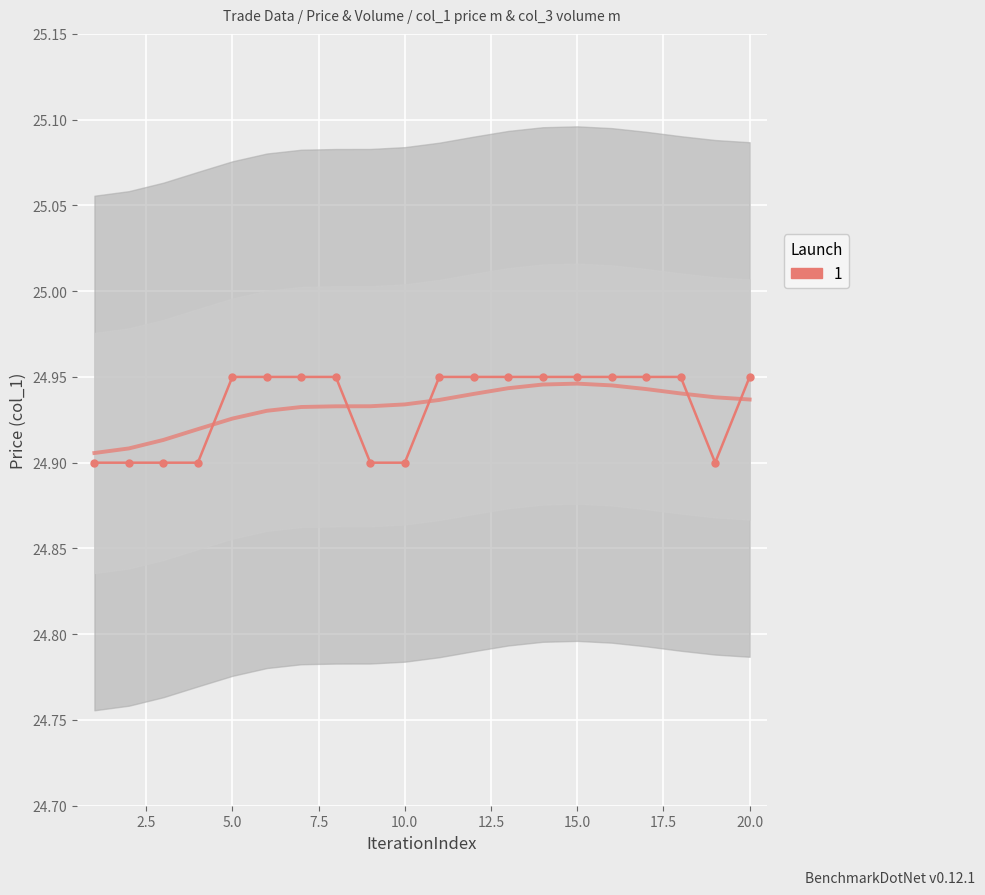

How many categories are shown in the chart?

20